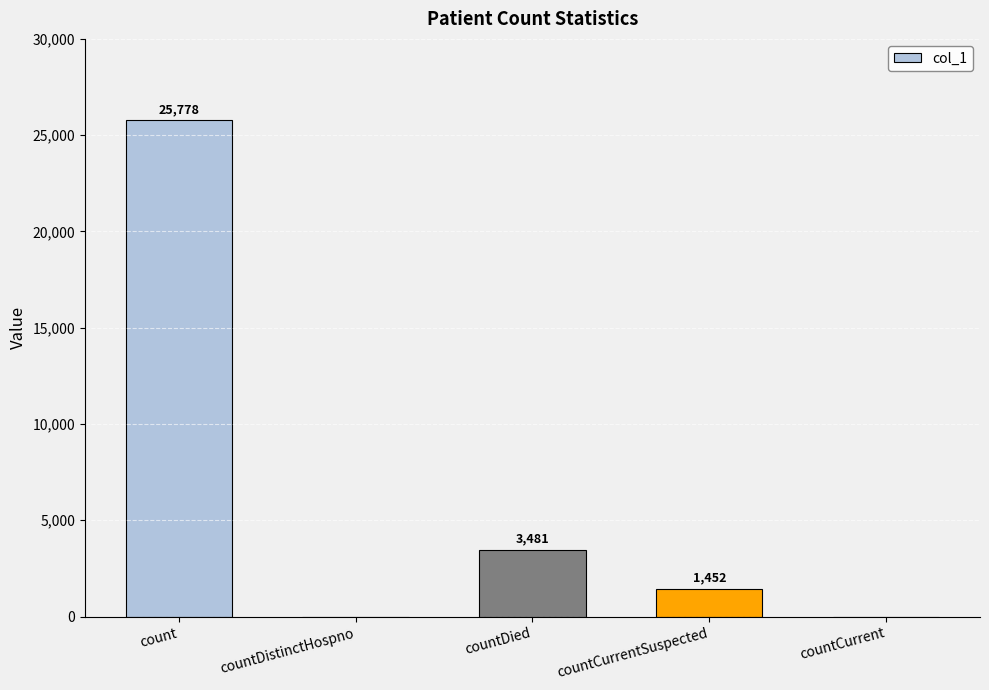

Reading left to right, transcribe all the data shown in this chart.

25778	0	3481	1452	0